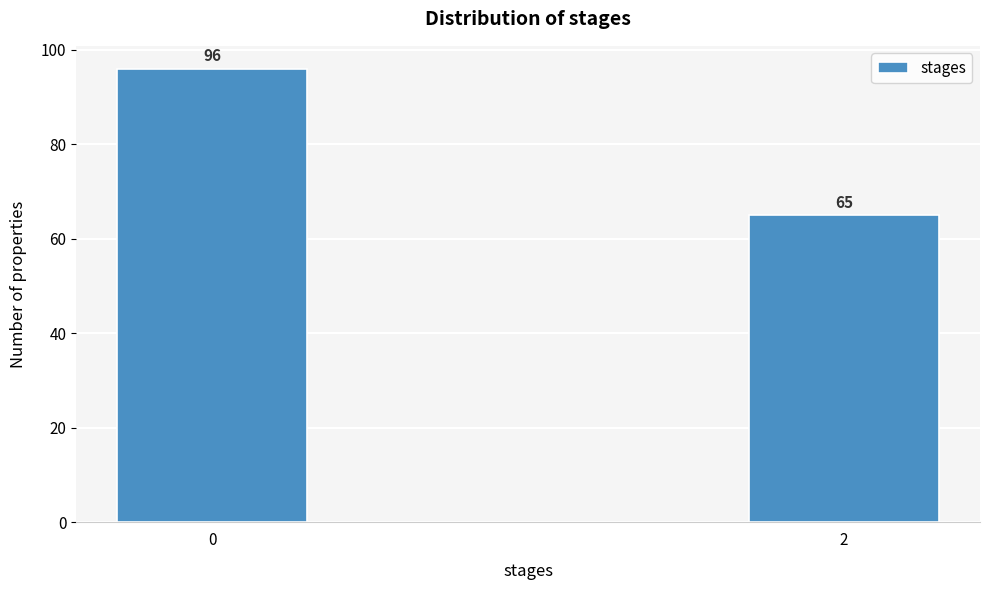

Reading right to left, transcribe all the data shown in this chart.

65	96